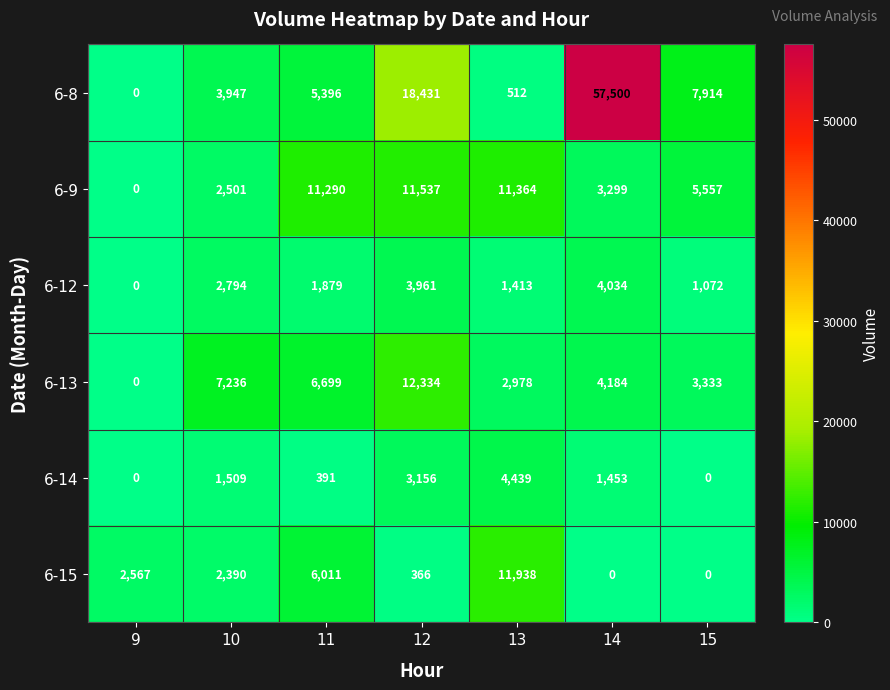

What is the maximum value shown in the chart?

57500